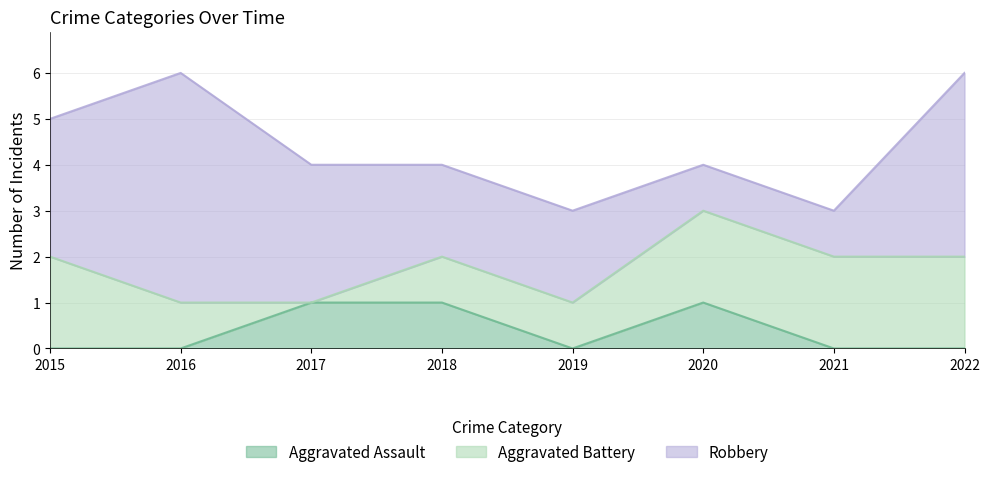

True or false: Aggravated Battery has more than 2 interior local peaks.

False